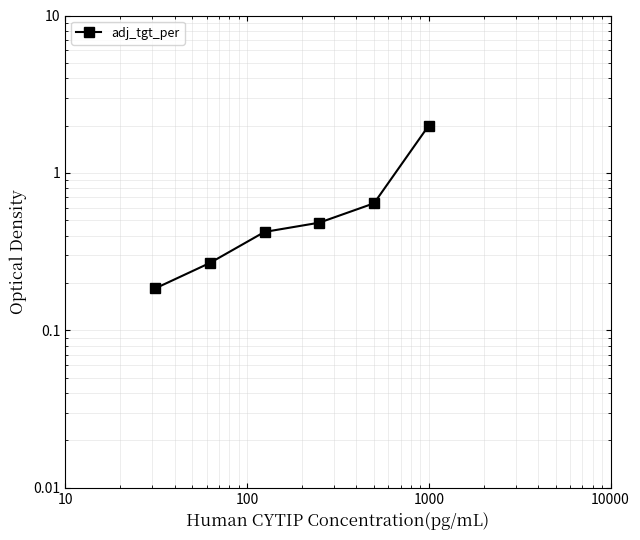

Count the number of data series in this chart.

1